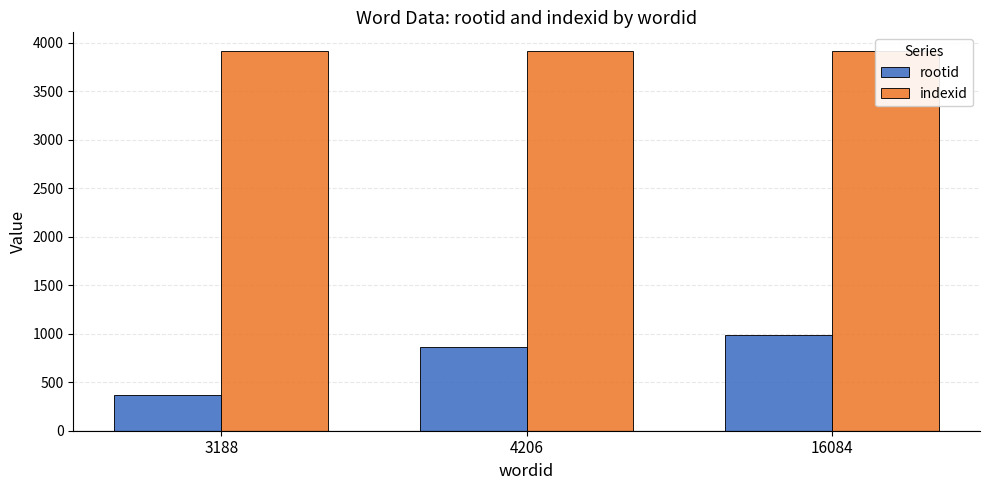

What is the difference between the maximum and minimum values in the rootid series?

617